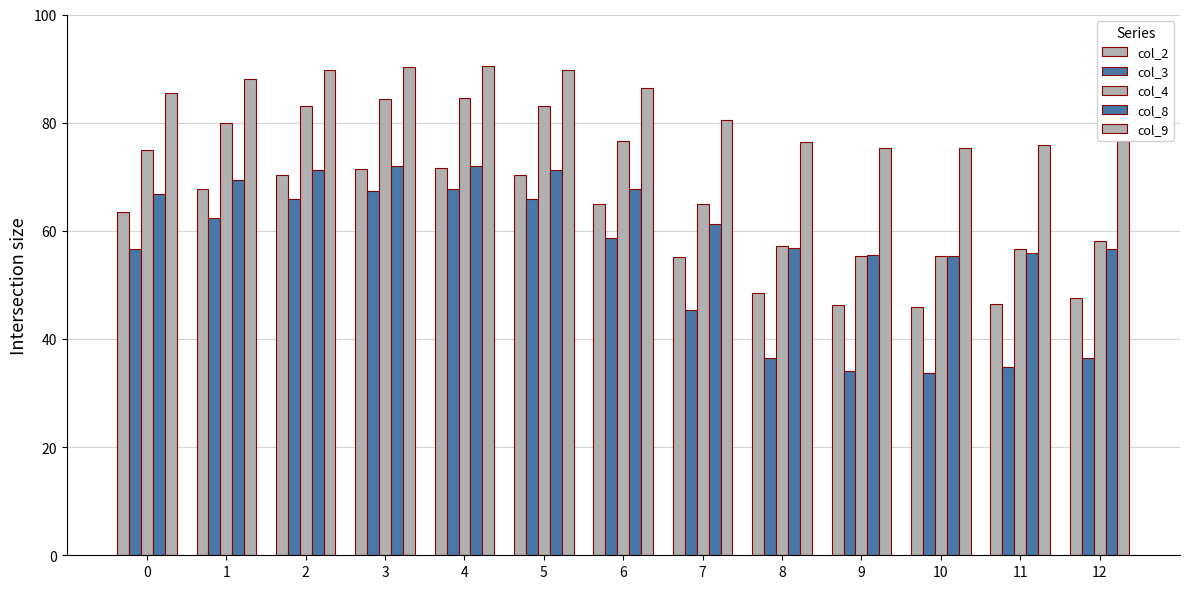

Rank the series by their maximum value, from highest to lowest.

col_9, col_4, col_8, col_2, col_3